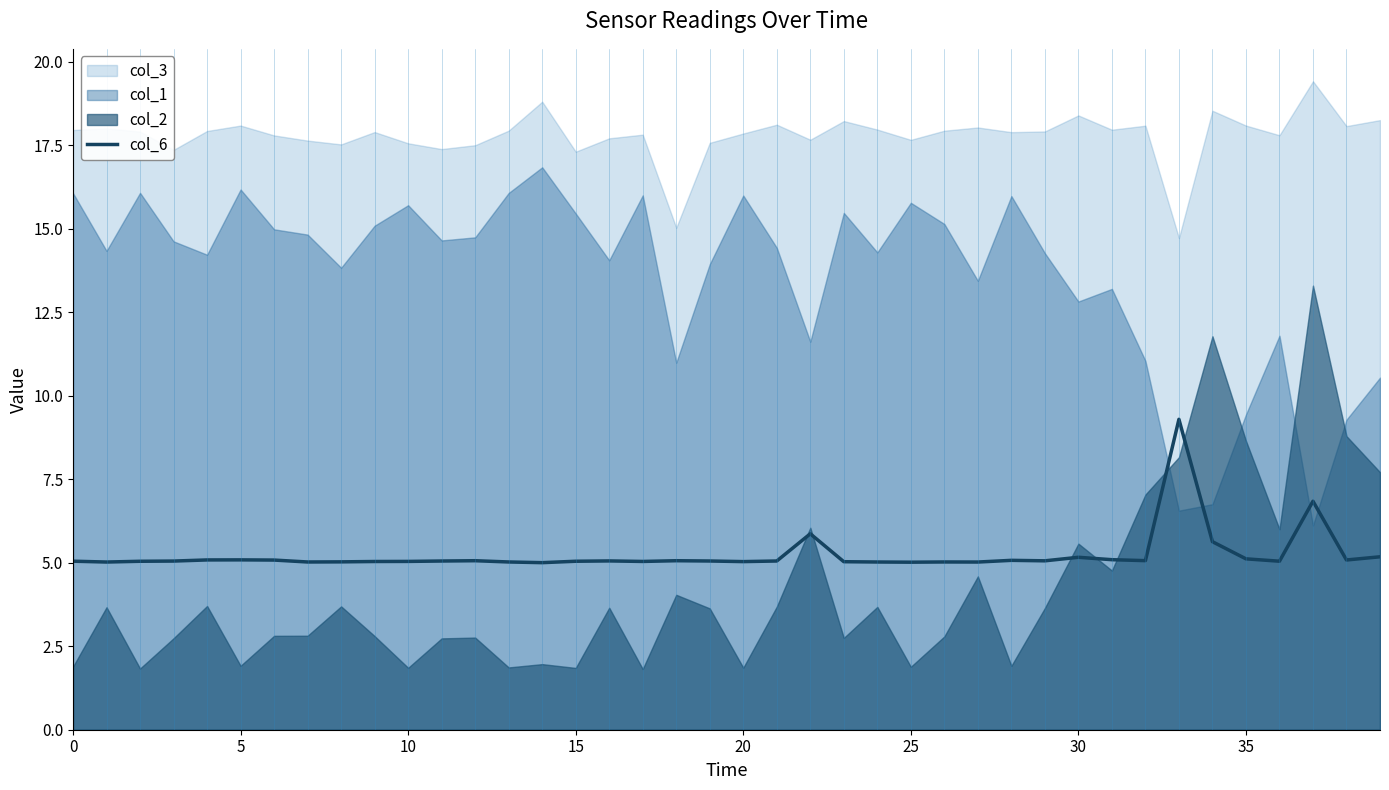

True or false: col_6 has a value of 5.0 at 20.

True